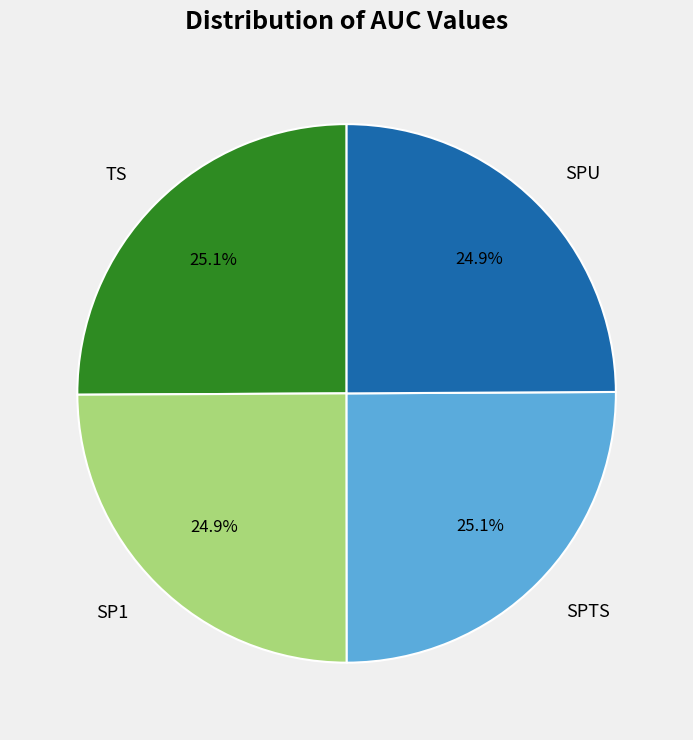

The SP1 slice represents 16% of the pie. True or false?

False